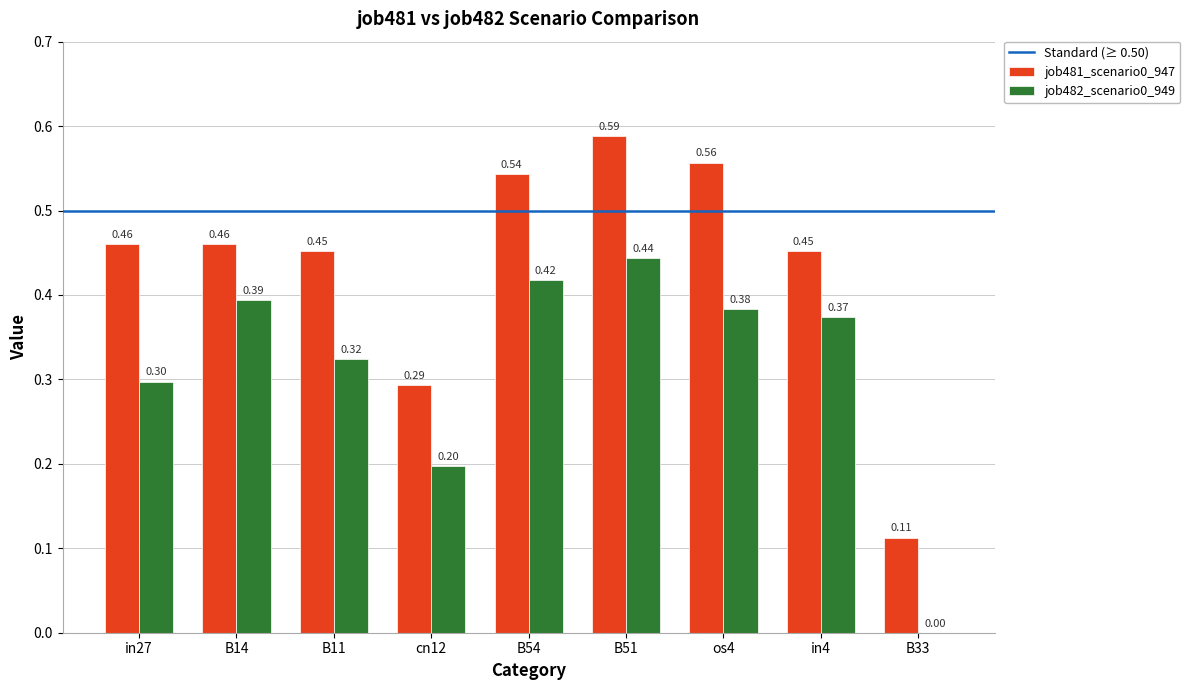

Between os4 and B33, which series saw the biggest shift?

job481_scenario0_947